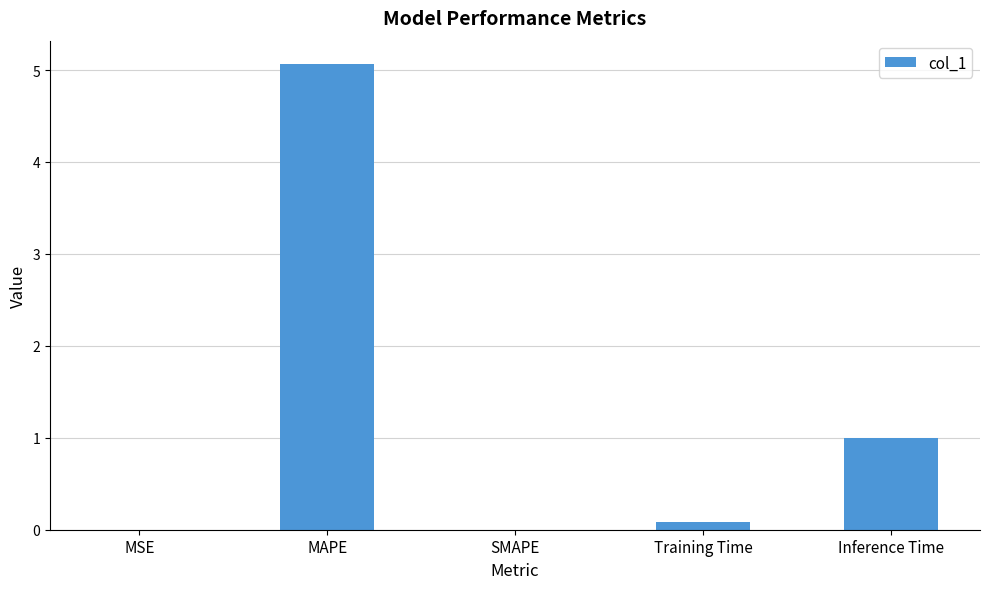

What is the sum of all values?

6.2